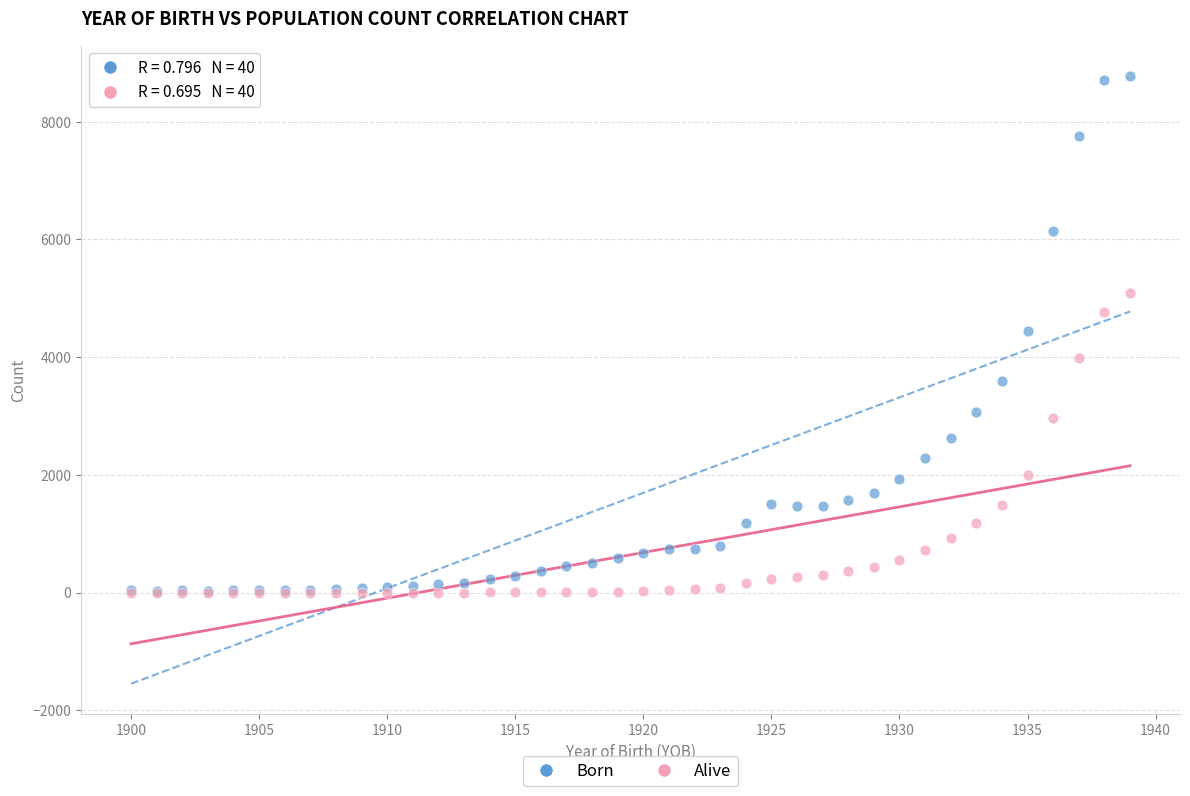

What are all the series names shown in the legend?

Born, Alive